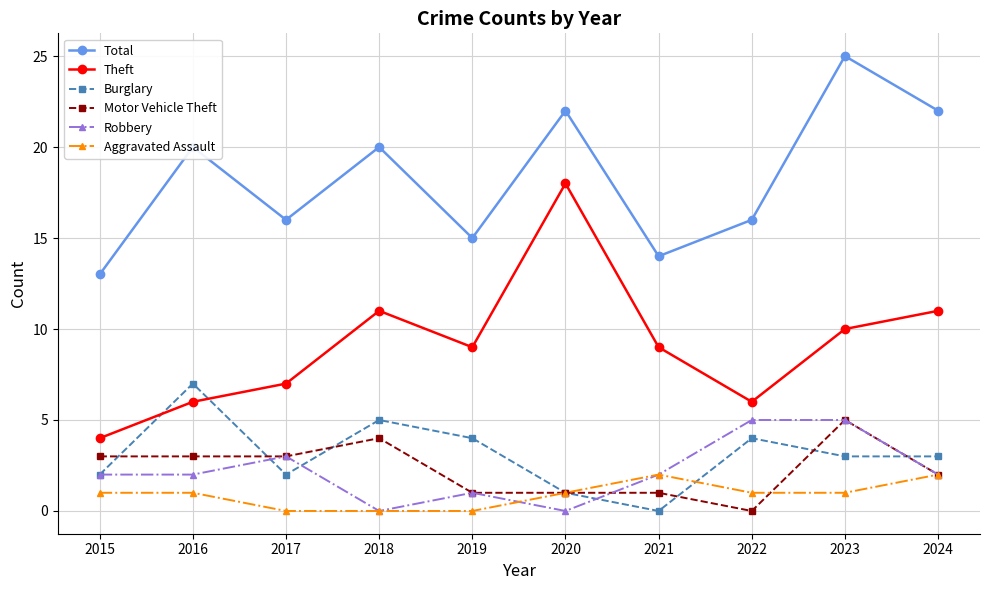

What is the difference between the maximum and minimum values in the Motor Vehicle Theft series?

5